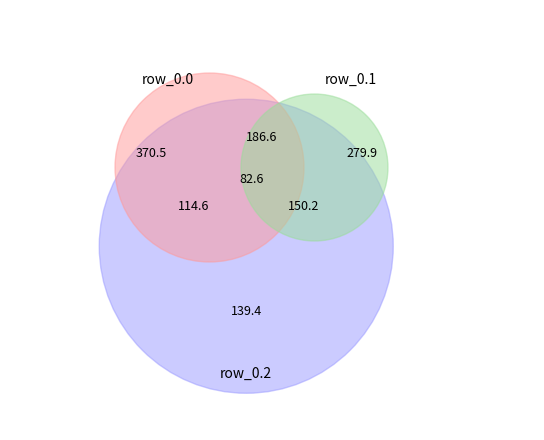

Which series has the widest spread of values?

row_0.0